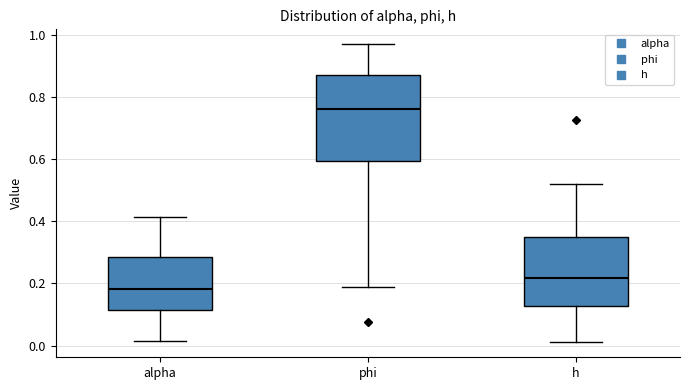

Where does the lower whisker of the box for alpha end on the y-axis? The values are not printed on the chart, so give them approximately, as read against the axis.

0.02